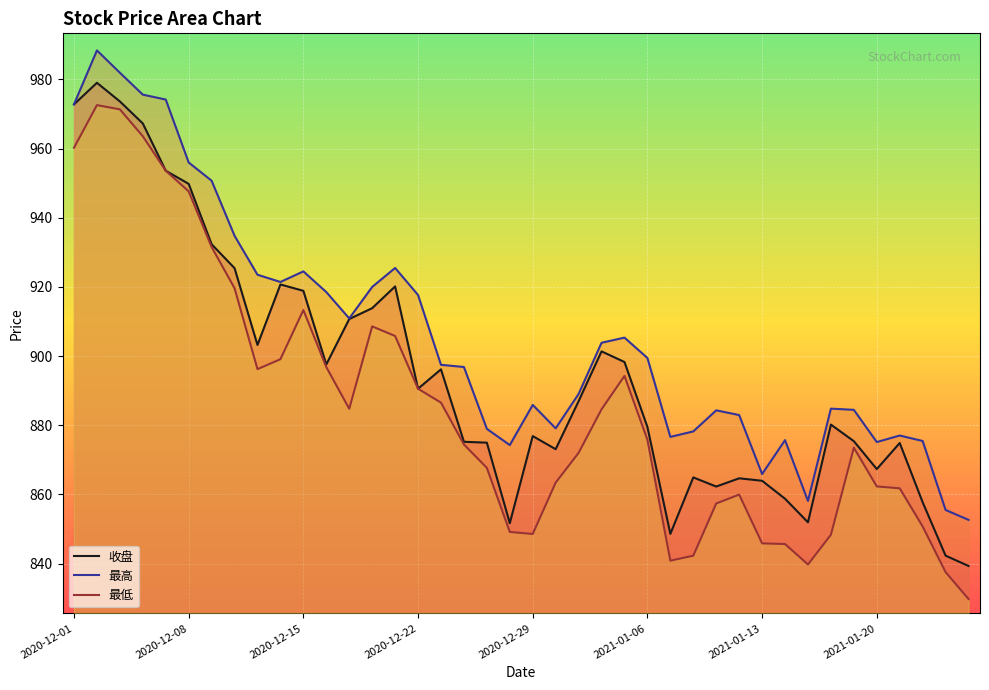

What are all the series names shown in the legend?

收盘, 最高, 最低